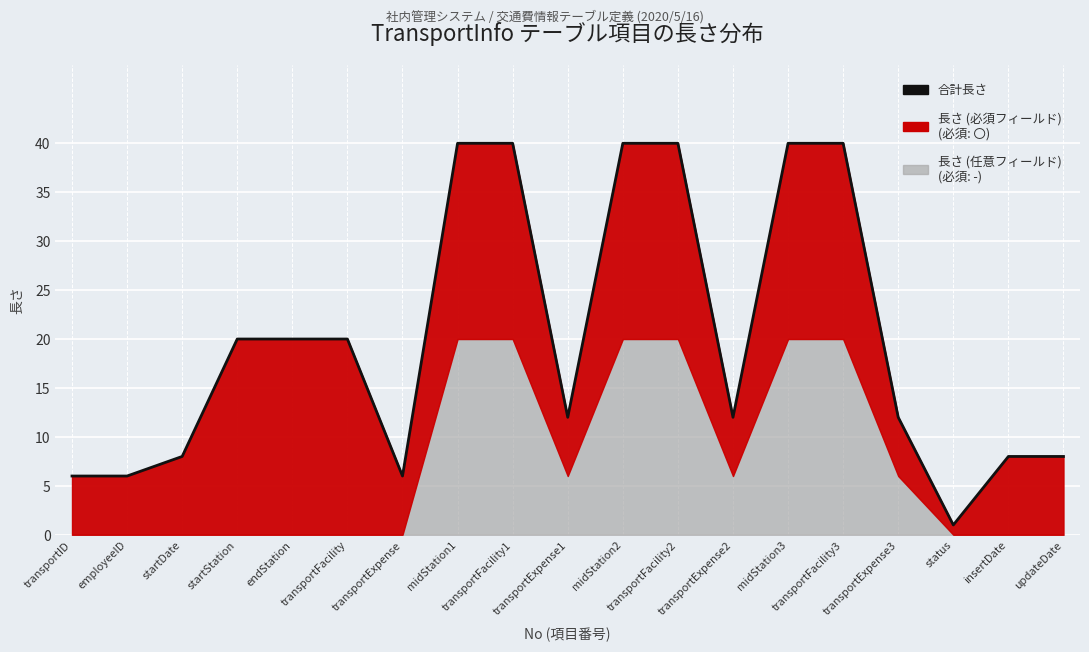

Which label corresponds to the largest value in the chart?

midStation1